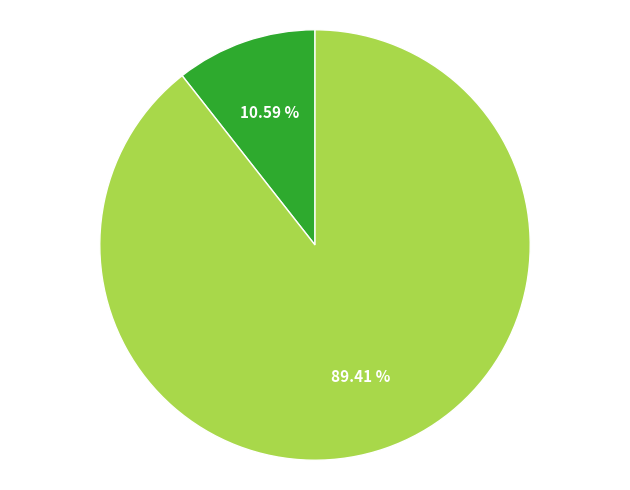

Does any single category account for the majority?

Yes